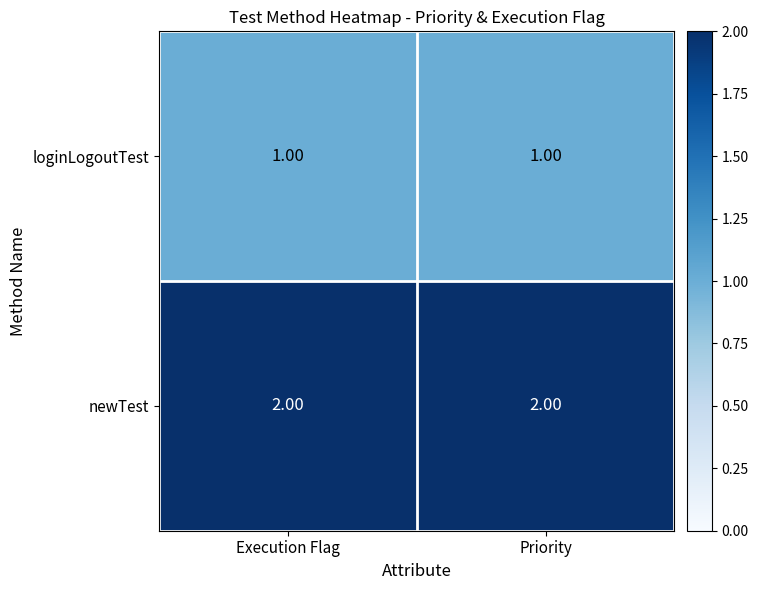

List the series in order of their peak value, highest first.

newTest, loginLogoutTest